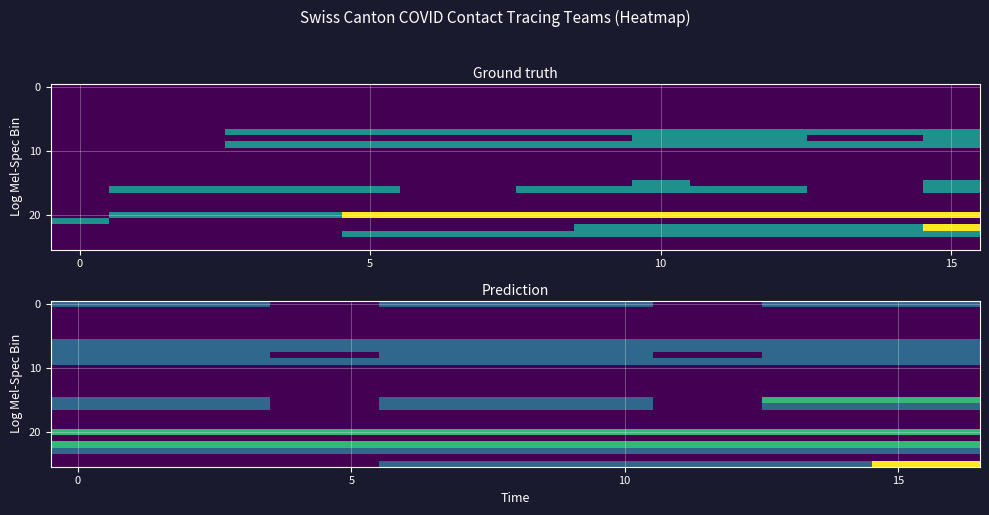

Which label corresponds to the largest value in the chart?

15